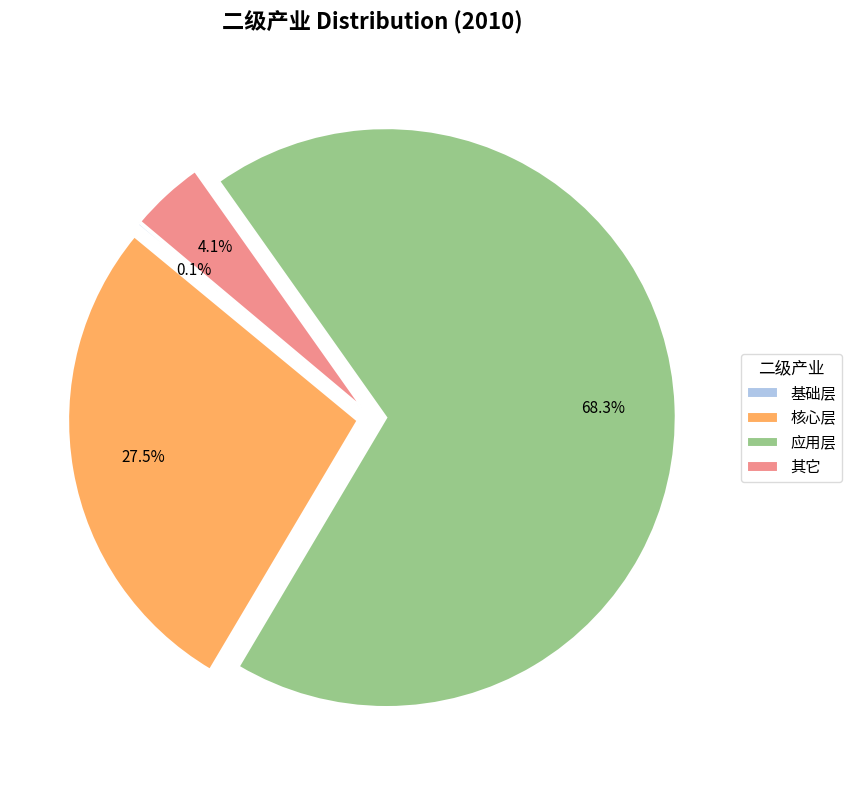

What percentage is the 应用层 slice, to the nearest percent?

68%